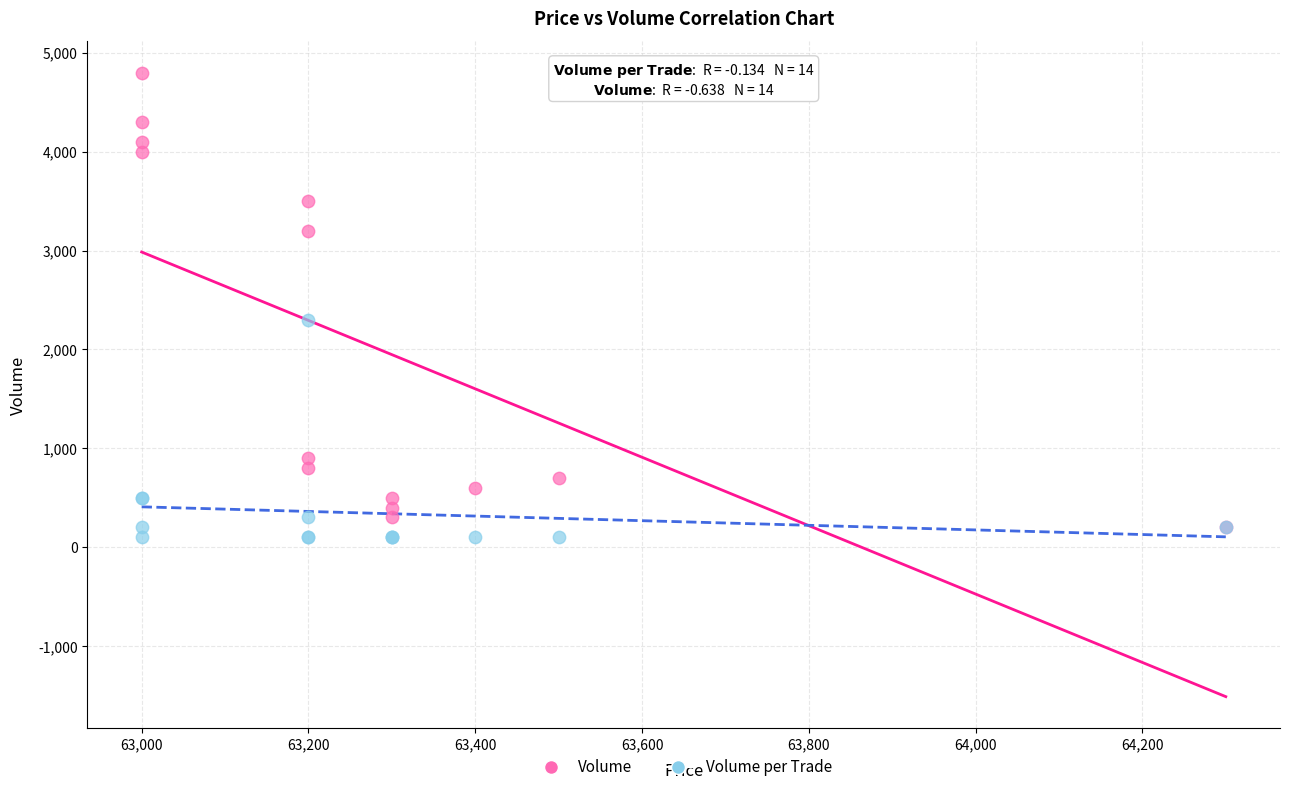

Across all series, what Y value is closest to 2450?

2300